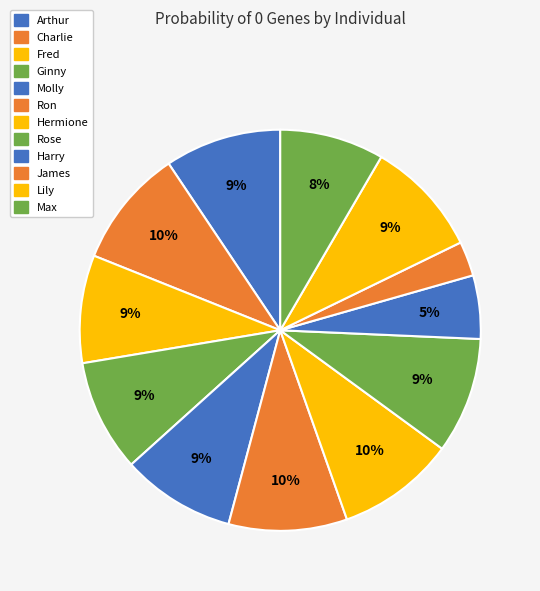

Is there a majority slice in this chart?

No